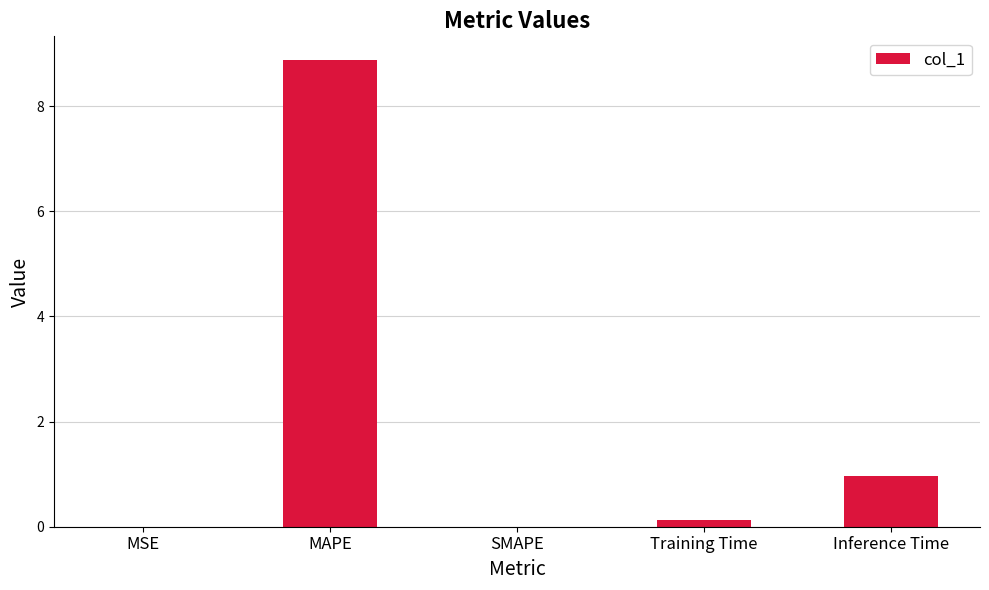

What is the change in value from MSE to MAPE?

+8.9